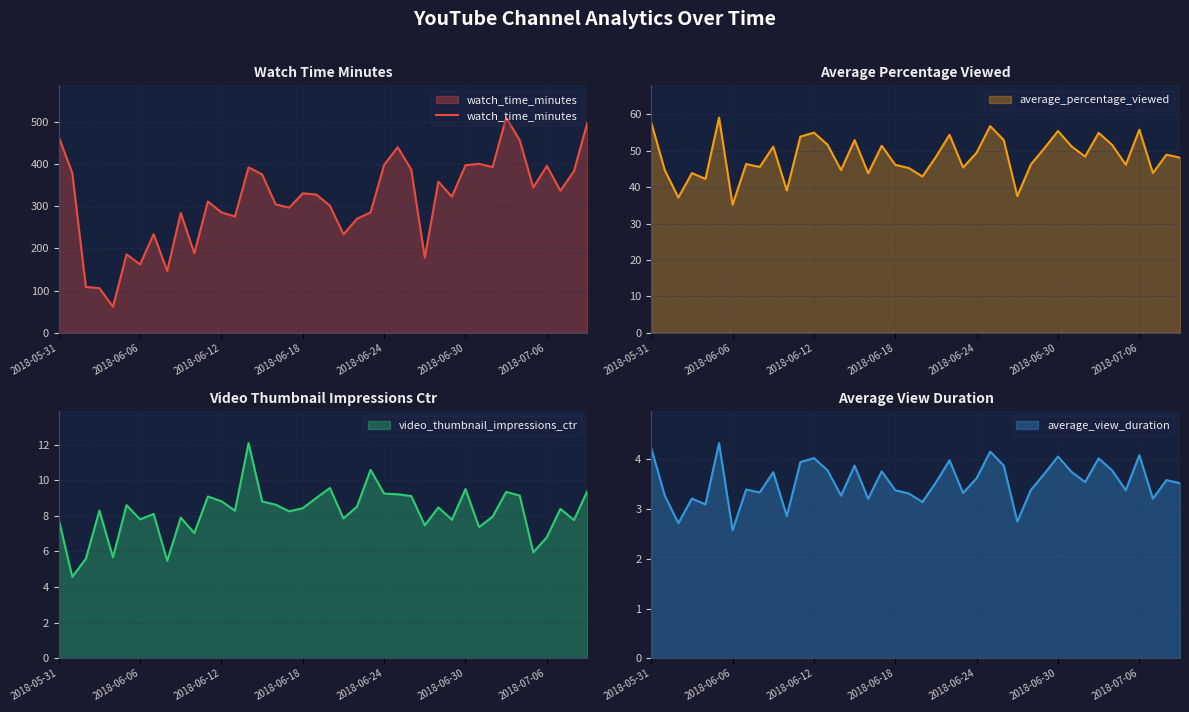

Does the chart have visible grid lines?

Yes